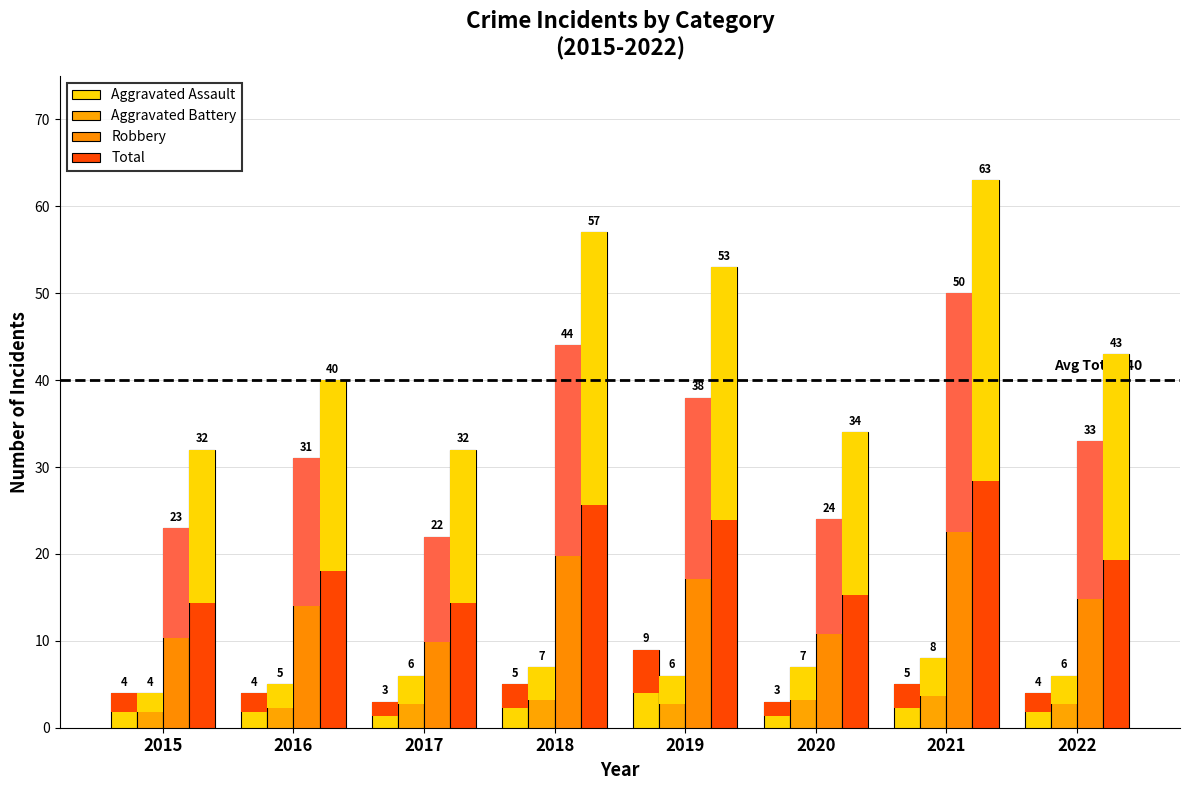

At how many categories does at least one series exceed 28?

8